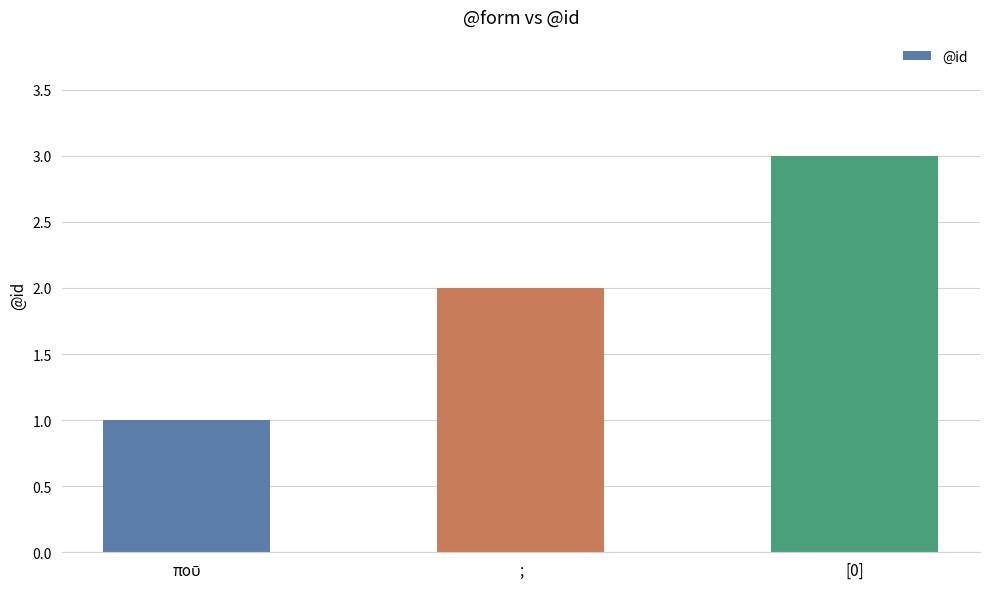

Does the chart contain any negative values?

No